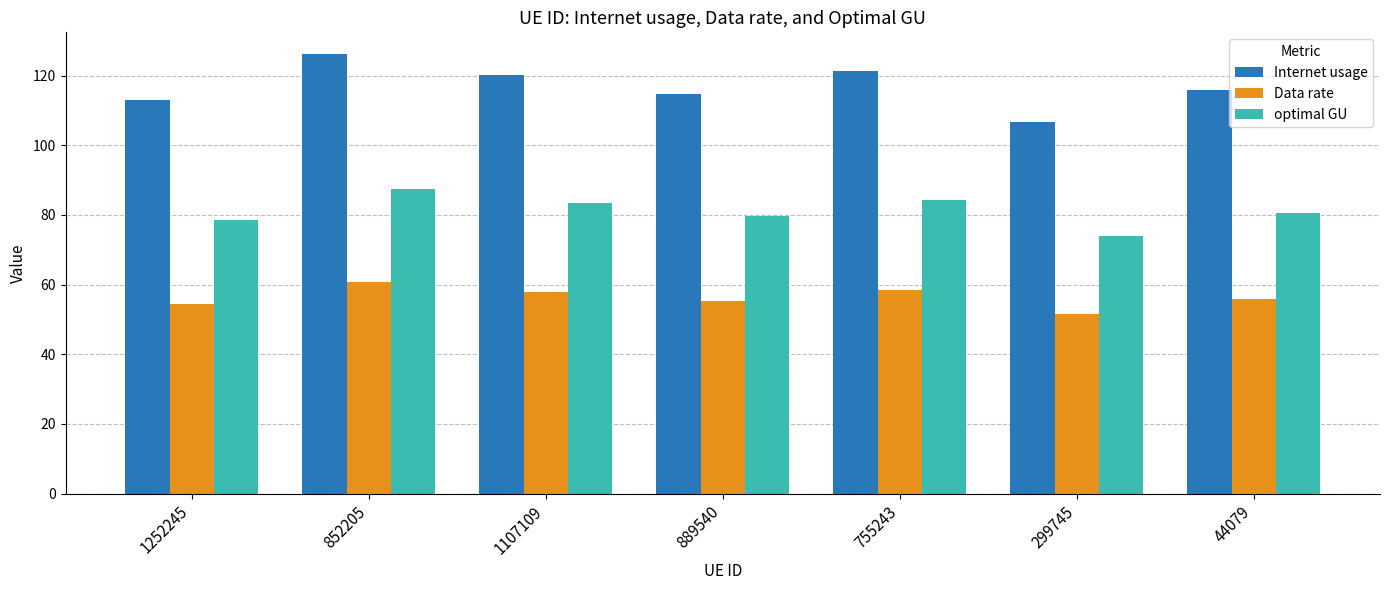

What are all the series names shown in the legend?

Internet usage, Data rate, optimal GU